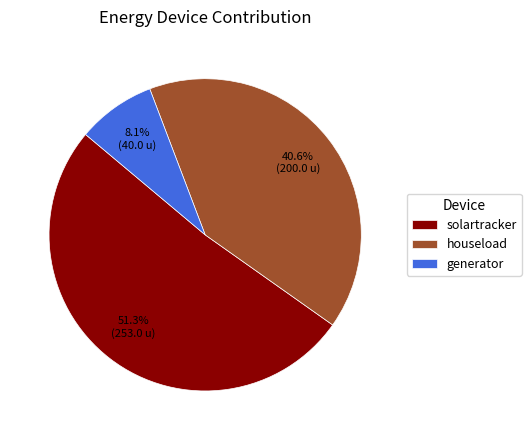

What is the ratio of the value at houseload to the value at solartracker?

0.8